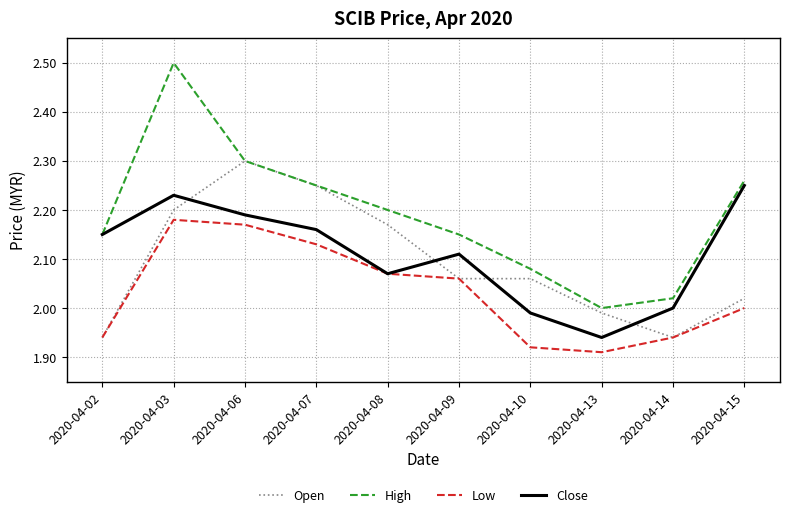

Where does the Low series first go above 2?

2020-04-03